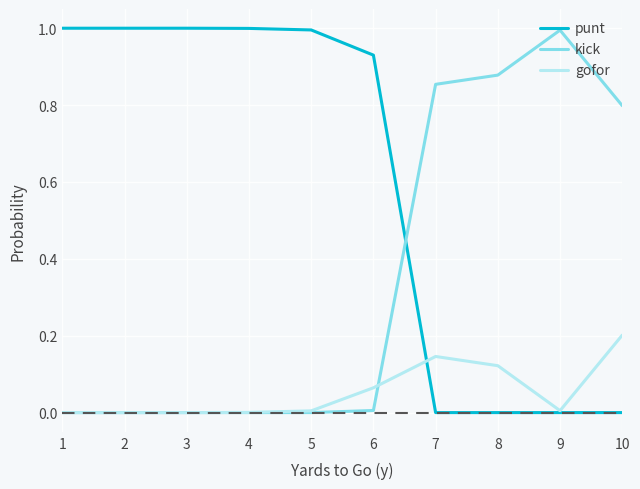

Rank the series by their average value, from highest to lowest.

punt, kick, gofor